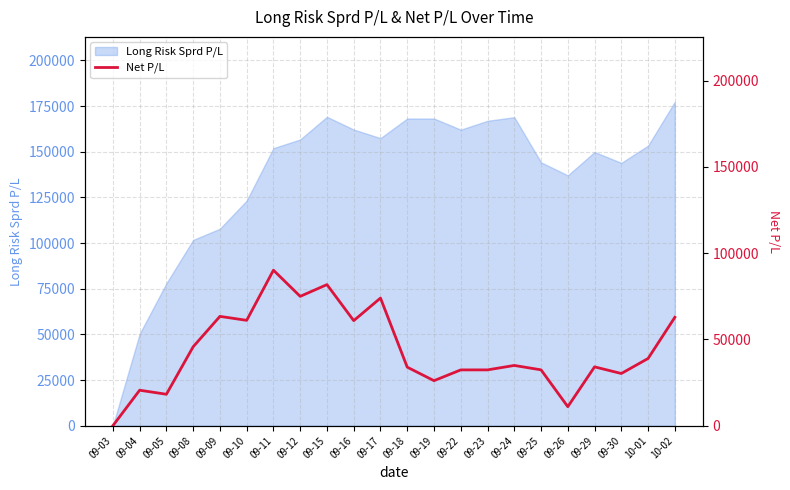

At which label does Long Risk Sprd P/L reach its peak?

10-02